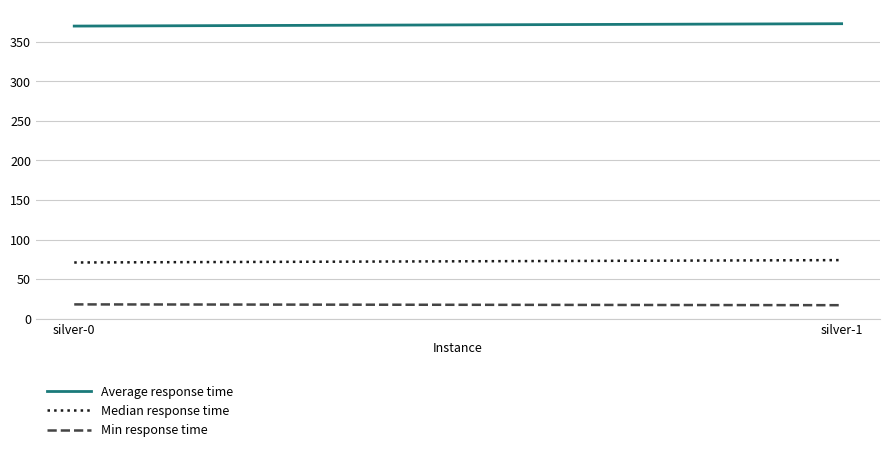

What is the difference between the Average response time values at silver-1 and silver-0?

3